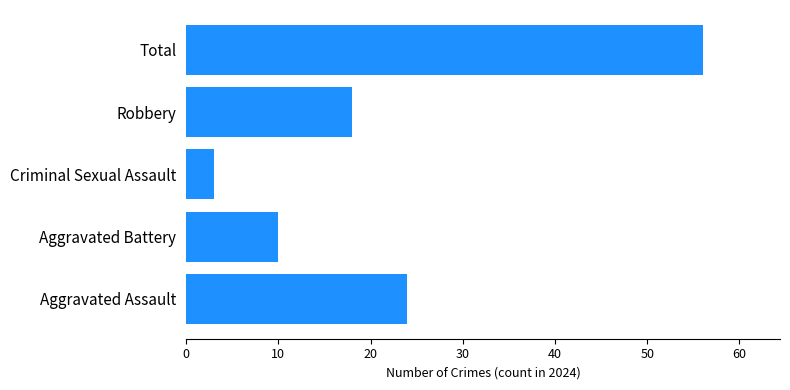

The chart shows a value of 3 at Criminal Sexual Assault. True or false?

True